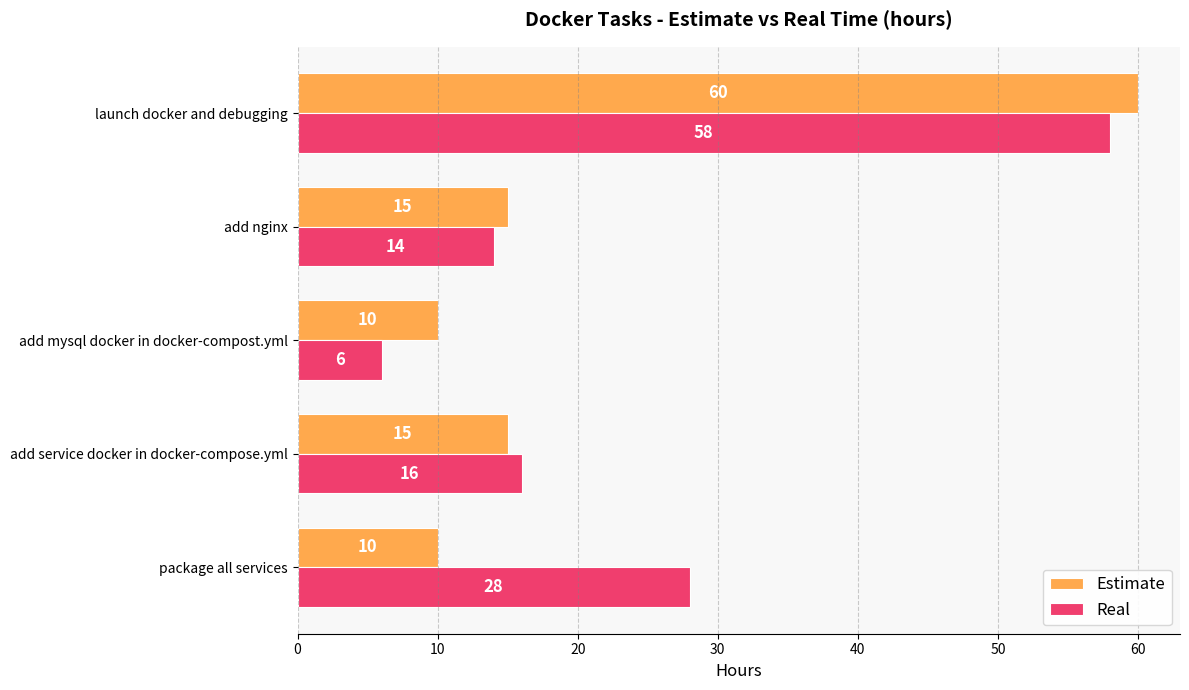

The value of Estimate at launch docker and debugging is 60. True or false?

True